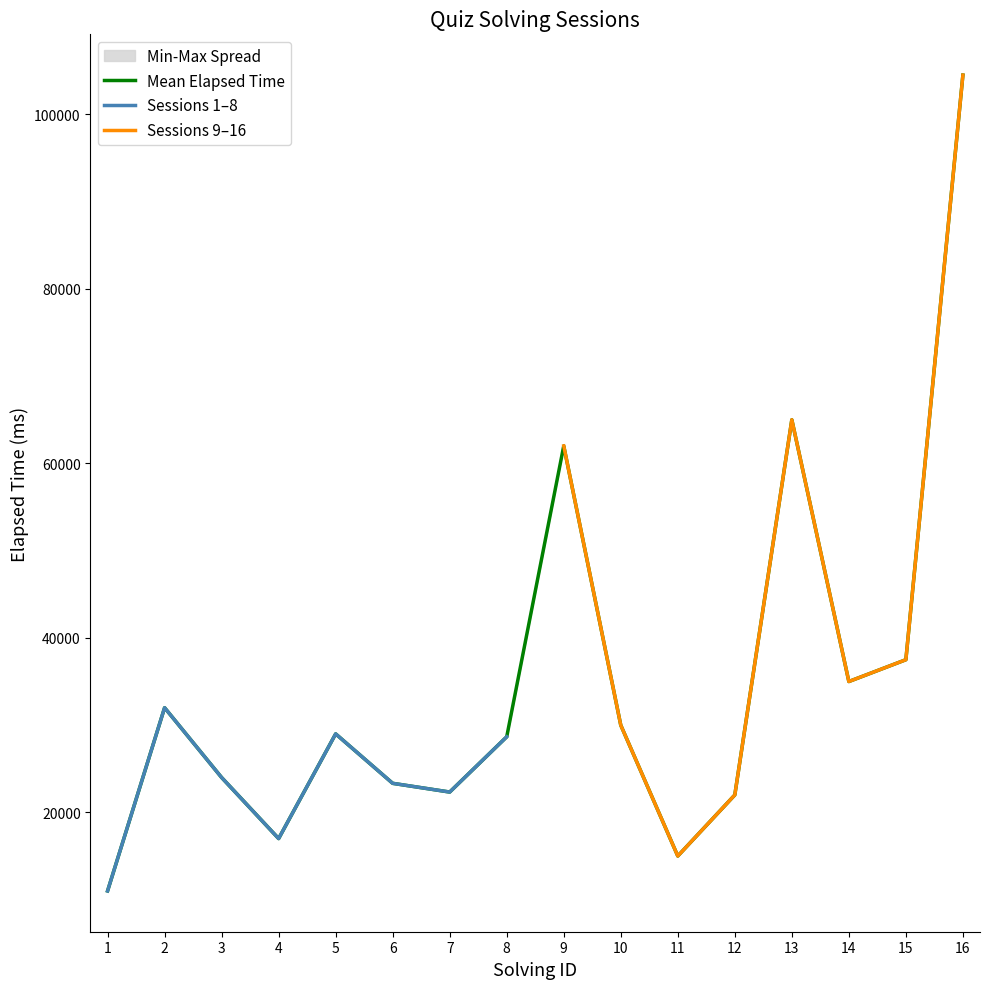

What is the lowest value of the Mean Elapsed Time series?

11000